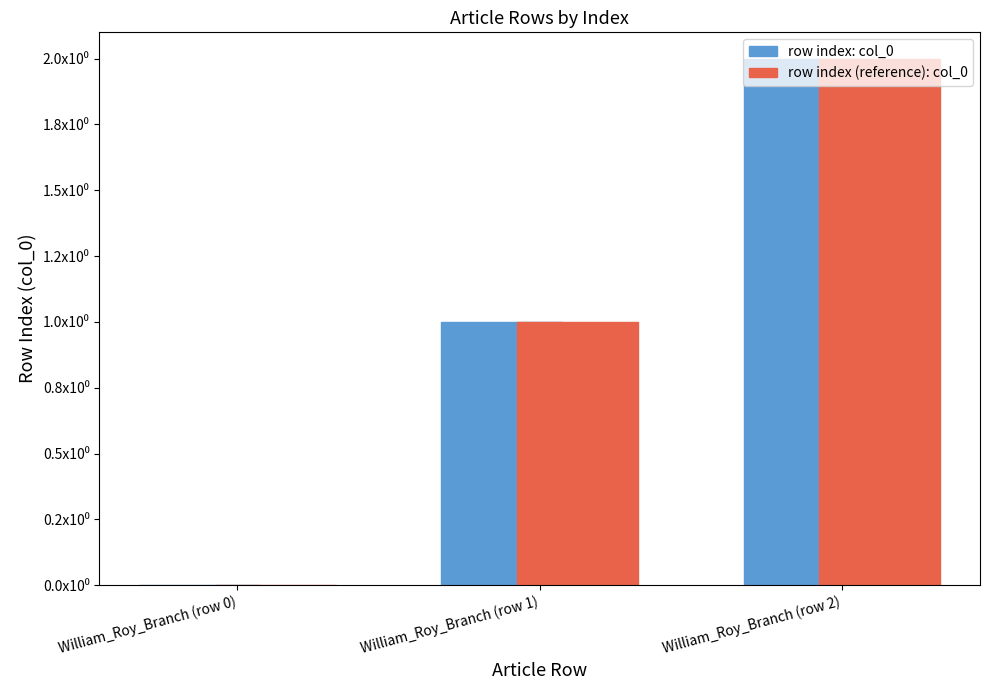

Are the bars horizontal?

No